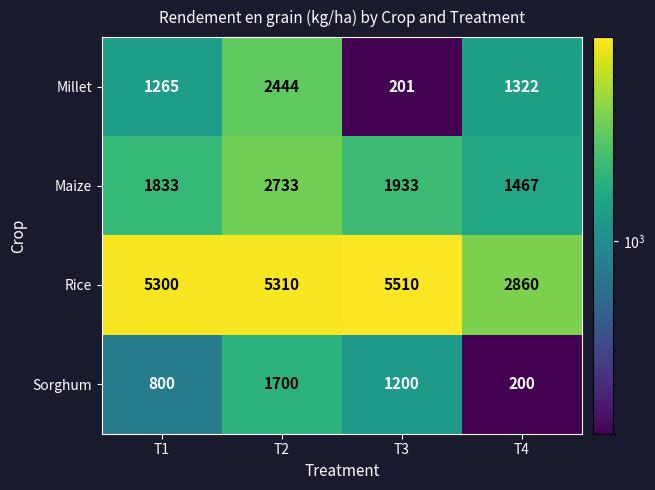

Read the Millet value at T4, to the nearest 100.

1300